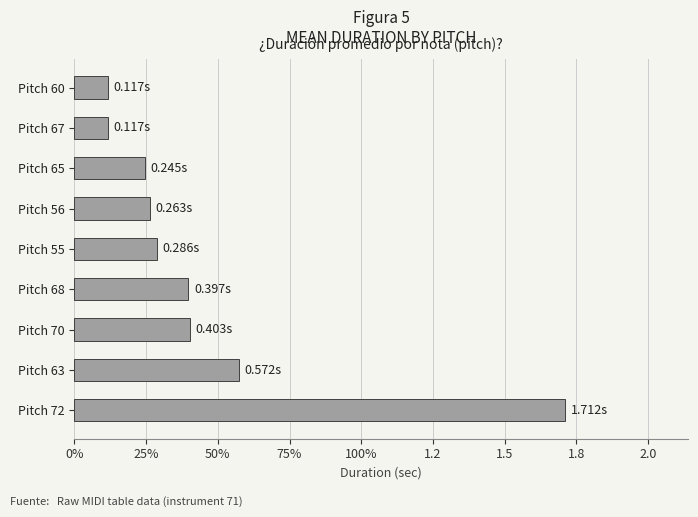

What is the difference between the second highest and minimum values?

0.5